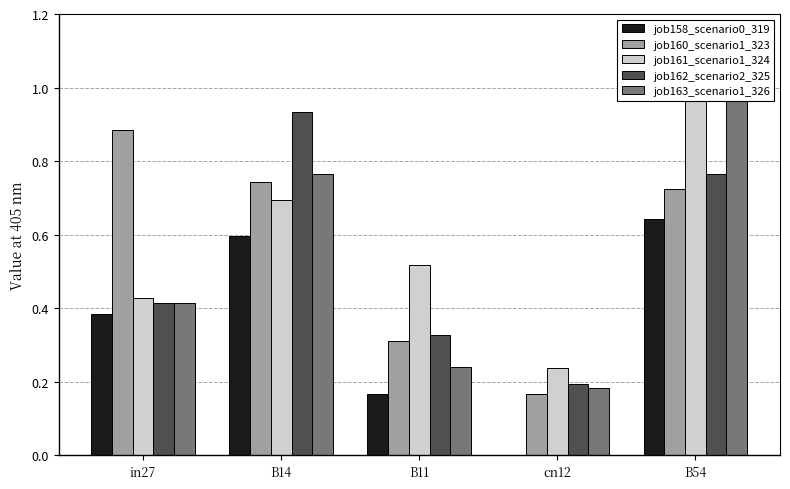

How many bars are there in total?

25